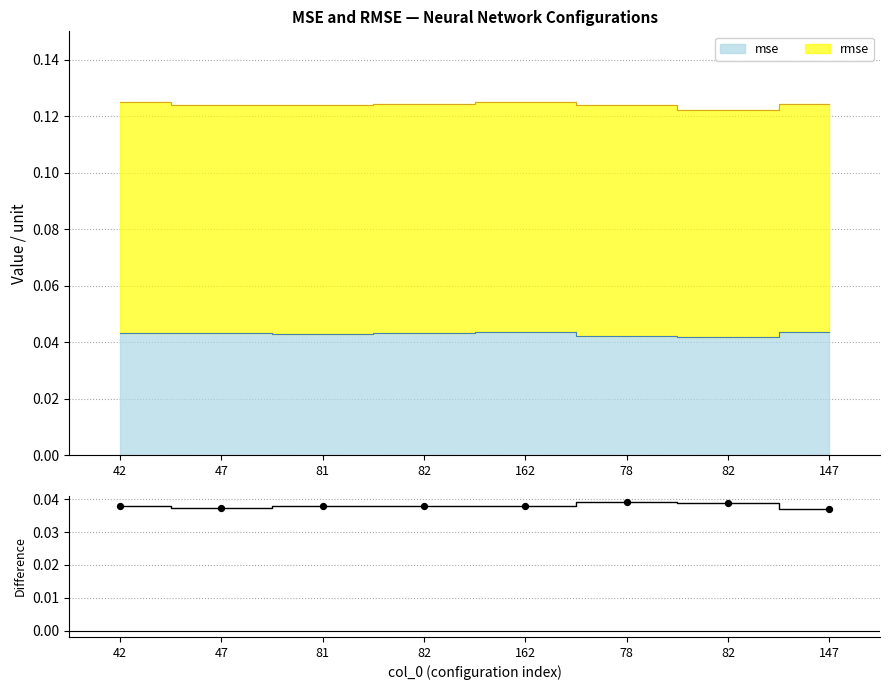

Which has a higher value, 42 or 82?

82